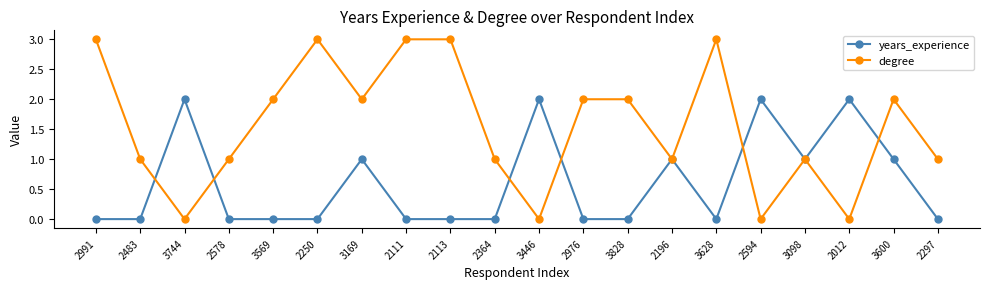

After their last crossing, which series has the higher values: years_experience or degree?

degree